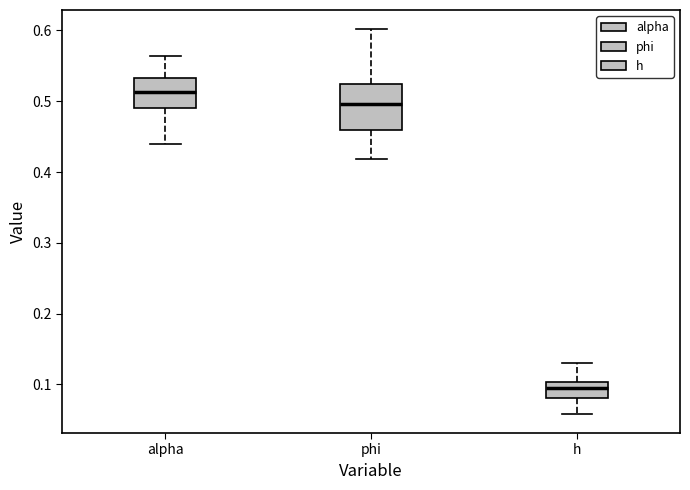

Which box has the lowest median line?

h